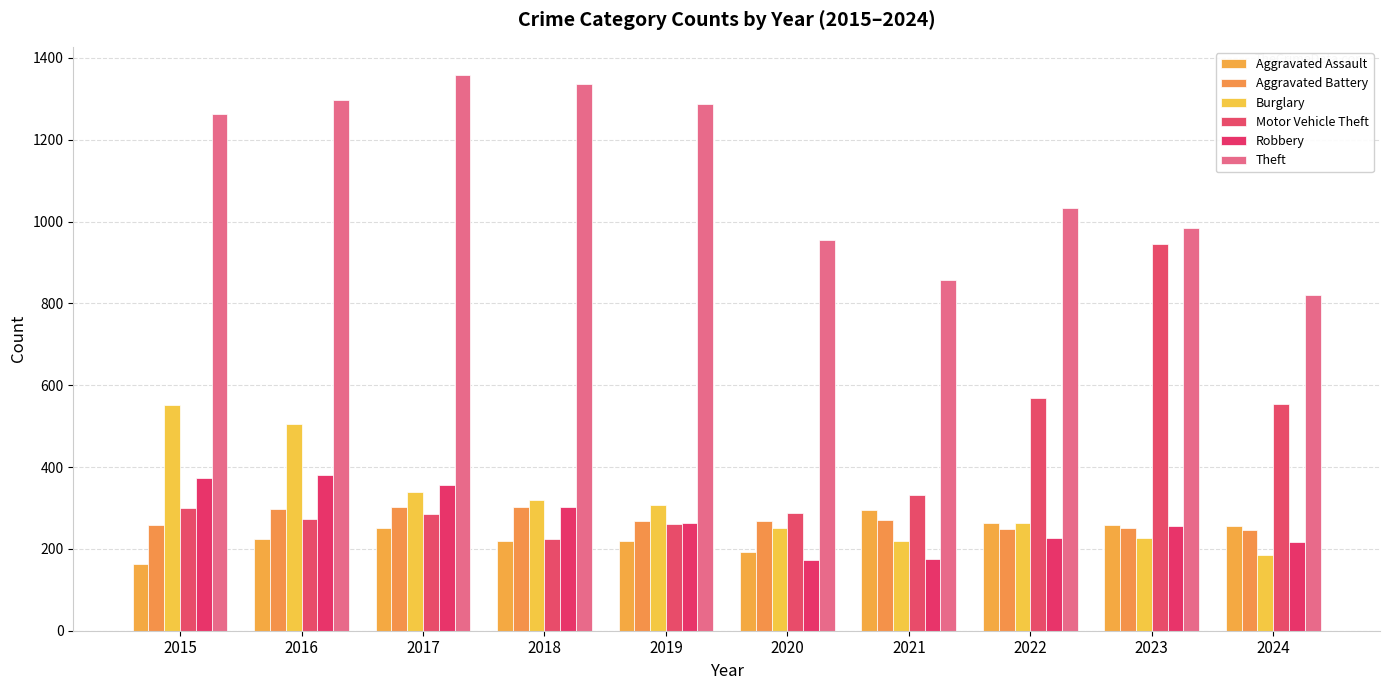

Where is Burglary nearest to the value 369?

2017